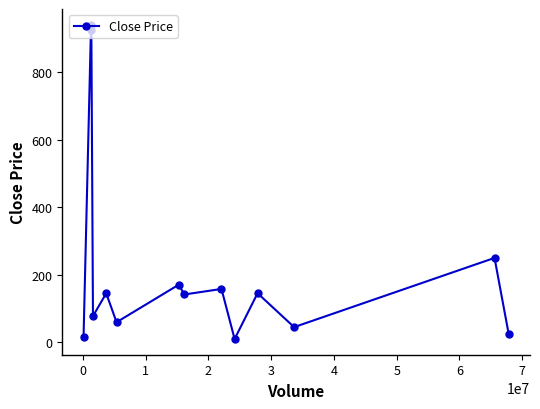

What is the difference between the maximum and minimum values?

930.0